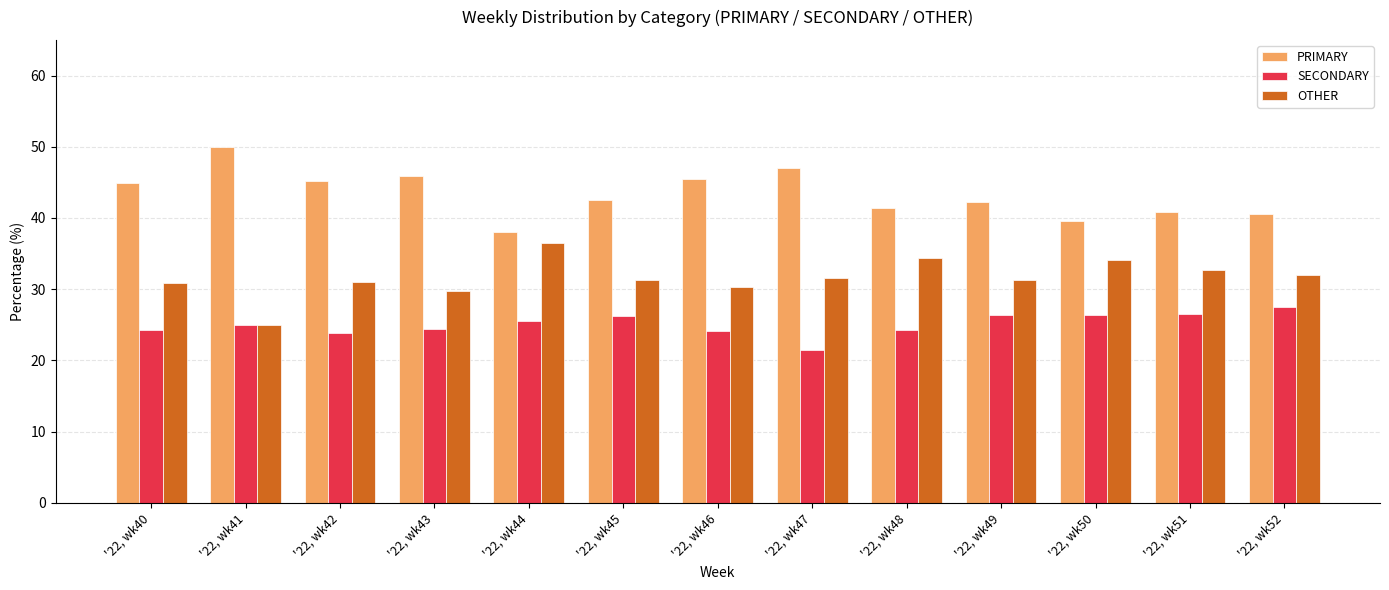

At '22, wk44, list the series in order from smallest to largest.

SECONDARY, OTHER, PRIMARY